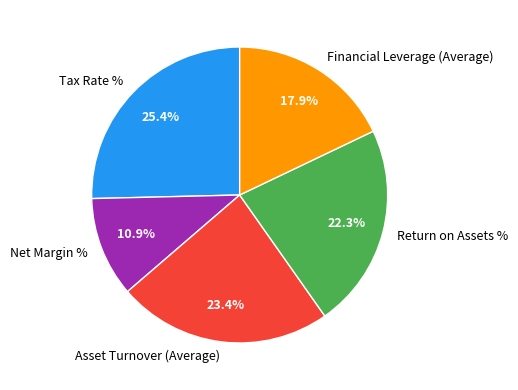

Which slice is the smallest?

Net Margin %